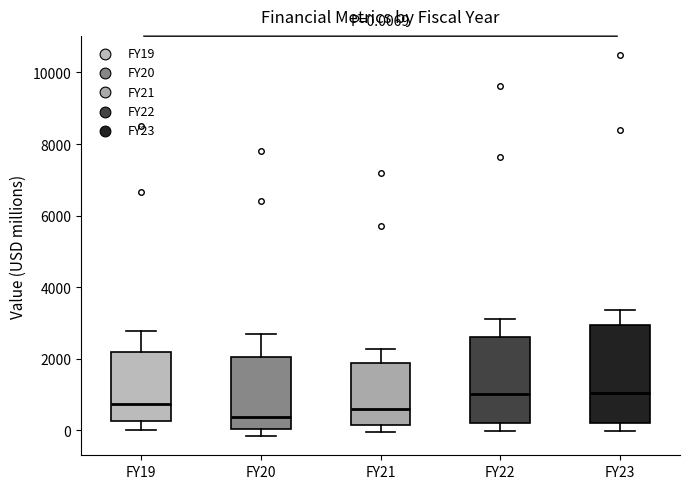

Comparing the boxes themselves (not the whiskers), which one is the tallest?

FY23